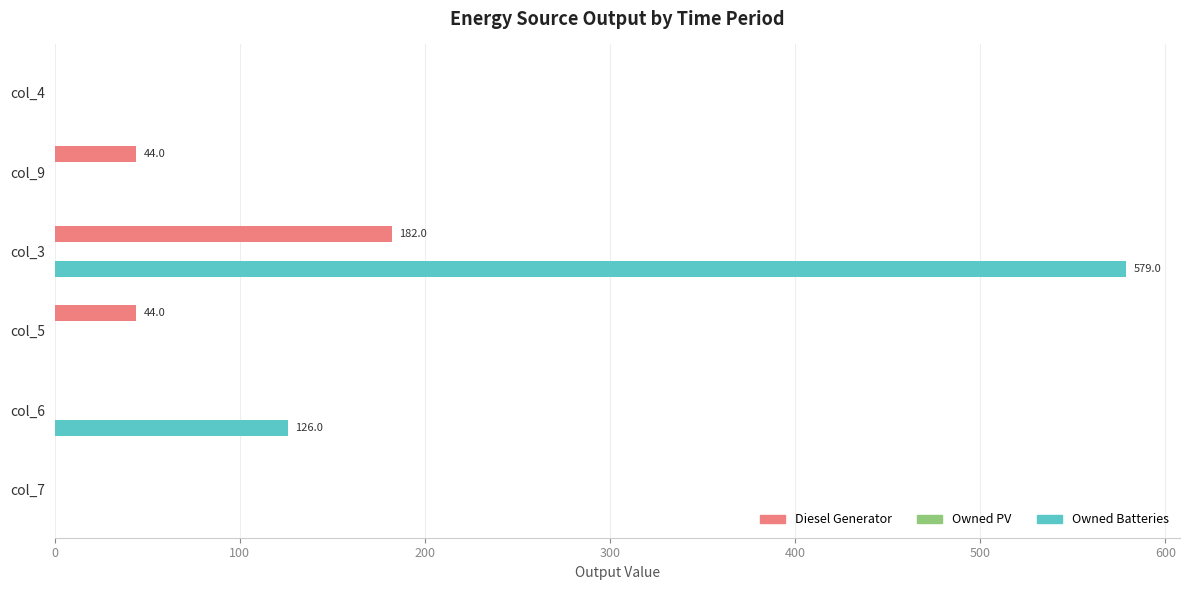

The value of Diesel Generator at col_7 is 0.0. True or false?

True